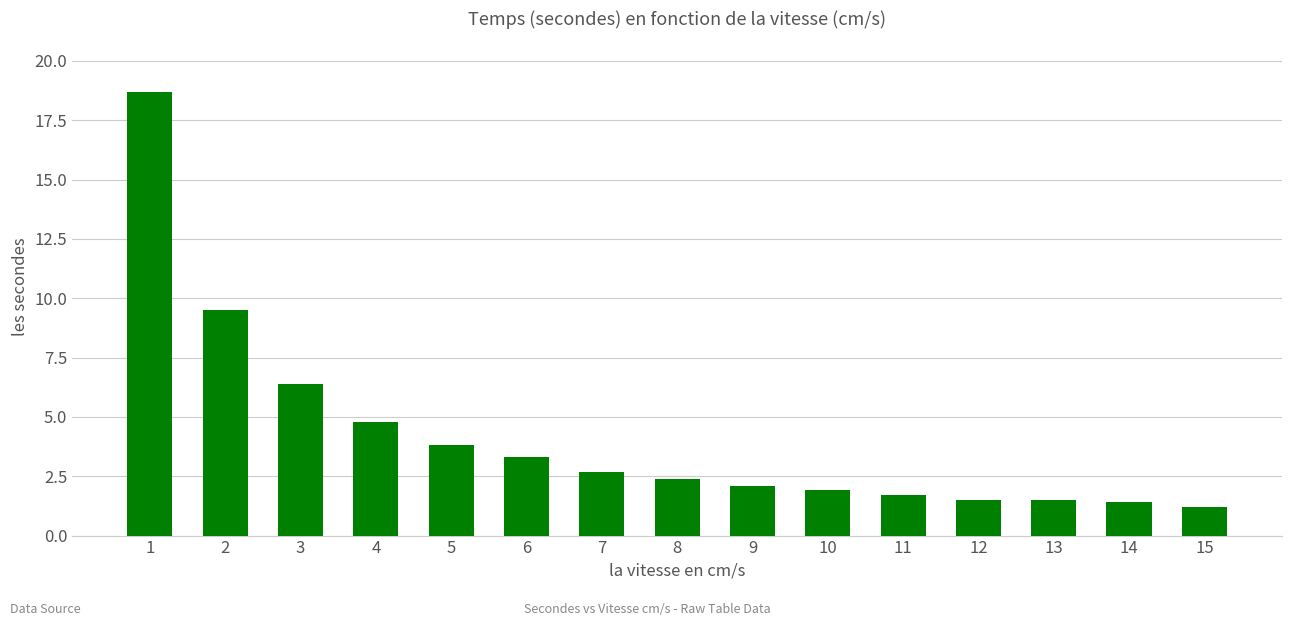

The value at 5 is 3.8. True or false?

True